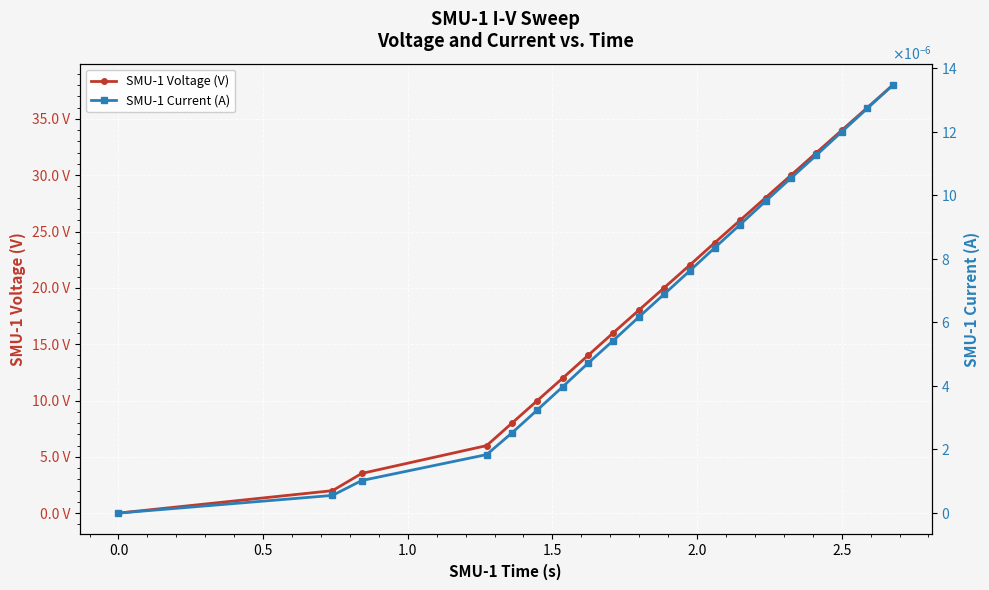

Is it true that SMU-1 Current (A) equals 0.0 at 1.5?

False